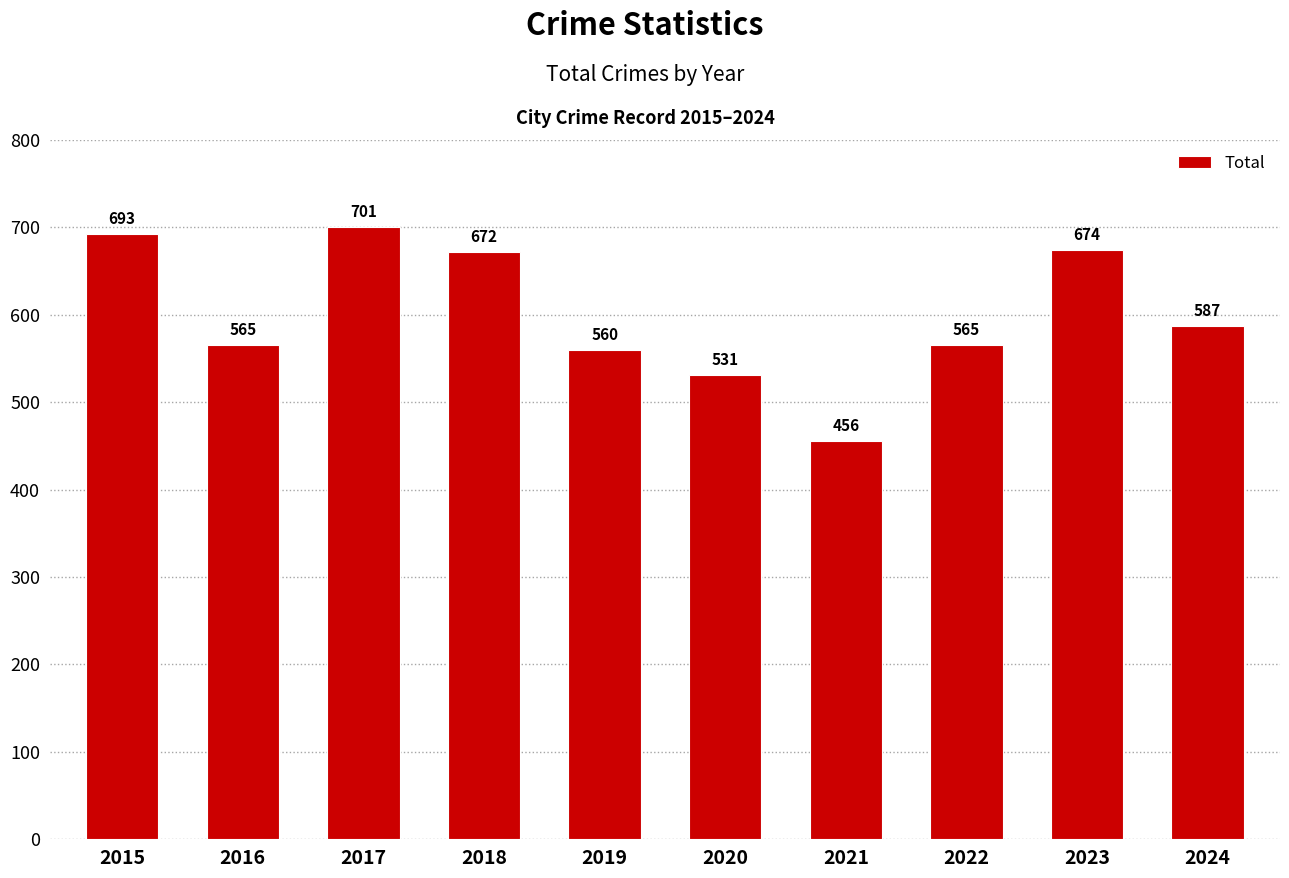

Which category has the highest value across all series?

2017